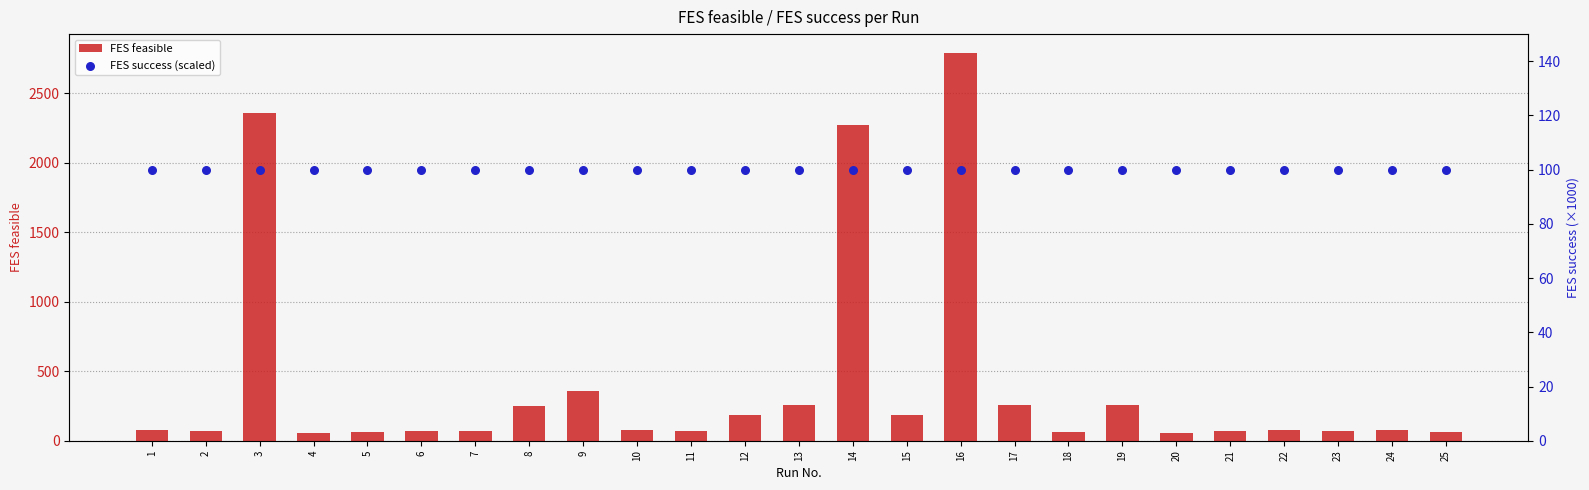

Which series has the largest total across all categories?

FES feasible